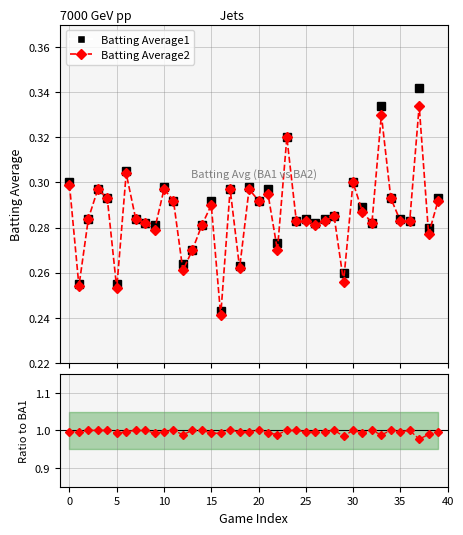

How many series are shown in this chart?

3